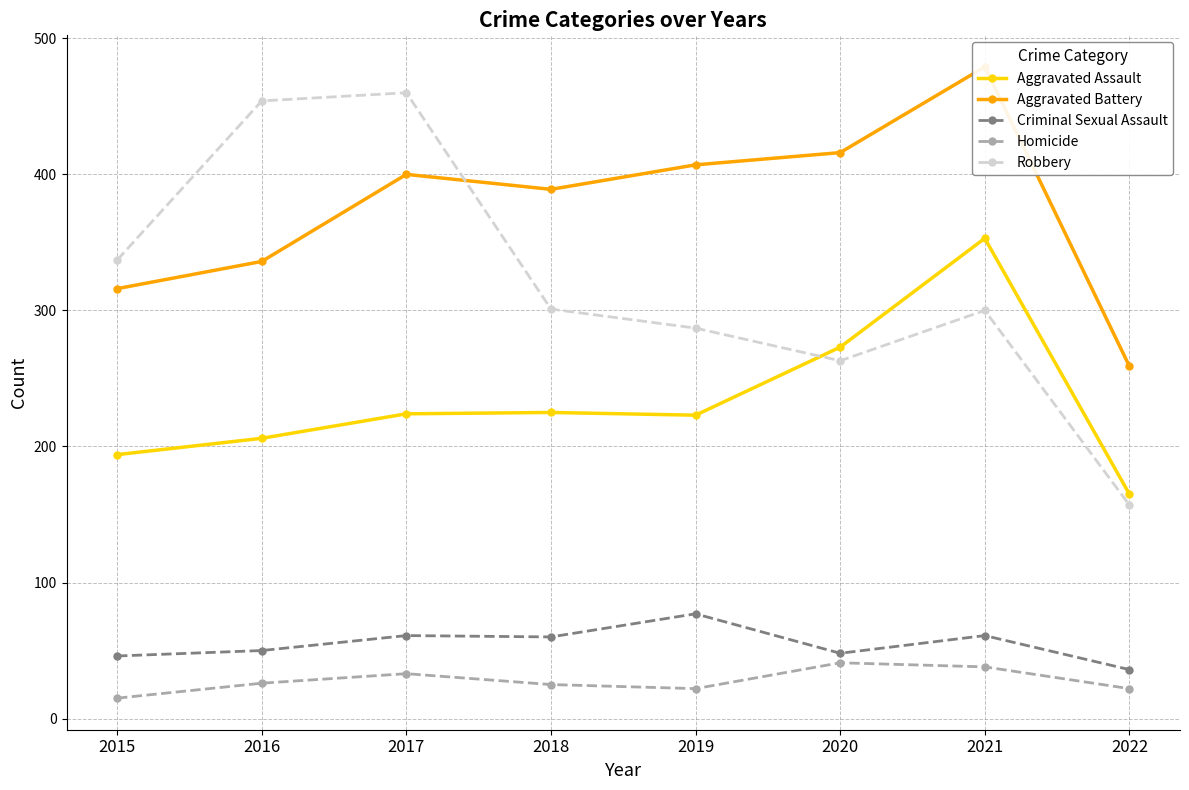

Which has a higher value, 2022 or 2017?

2017